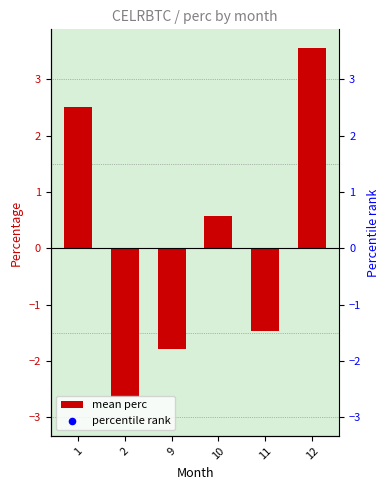

What are all the series names shown in the legend?

mean perc, percentile rank